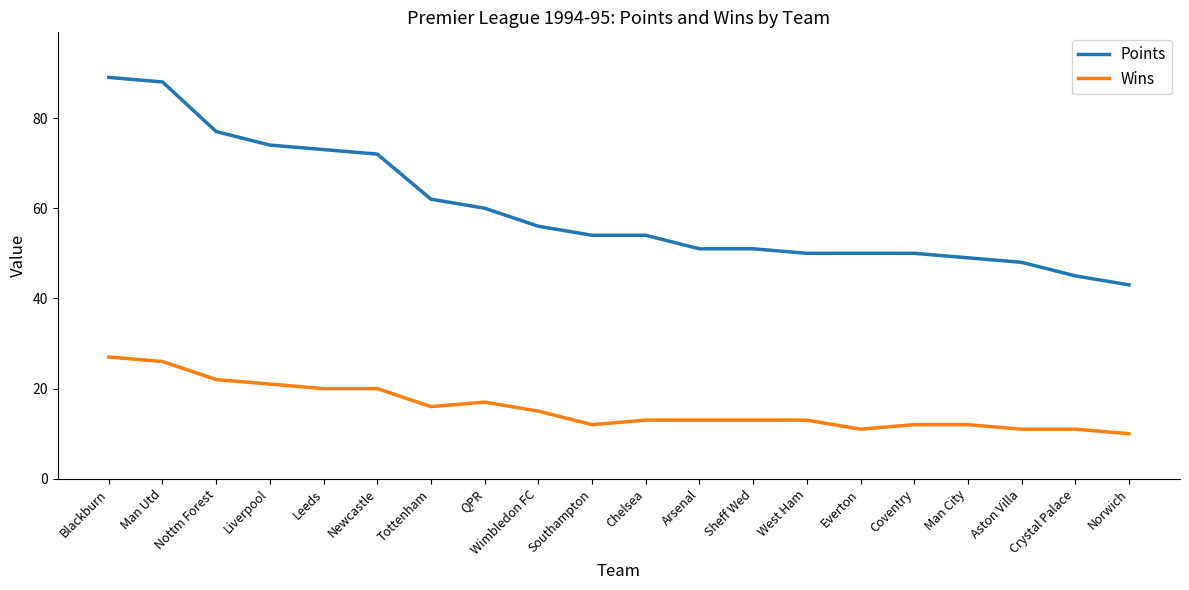

Where does the Points series first go above 54?

Blackburn